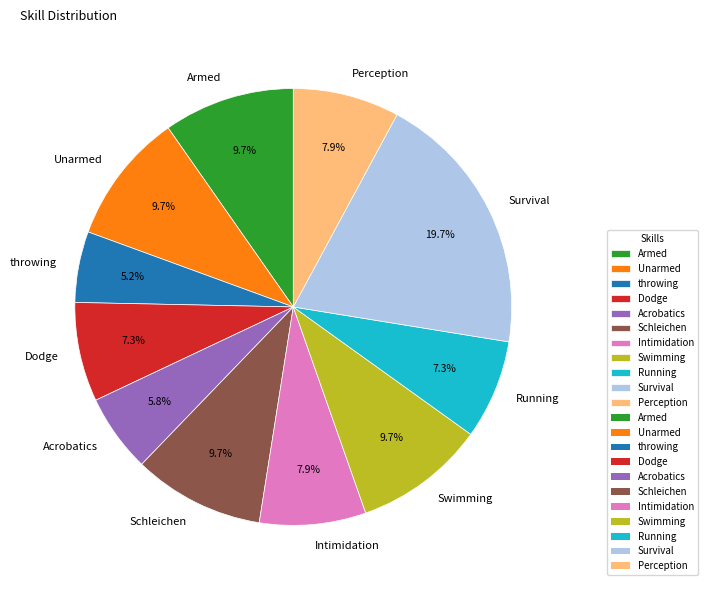

True or false: Schleichen accounts for 10% of the total.

True